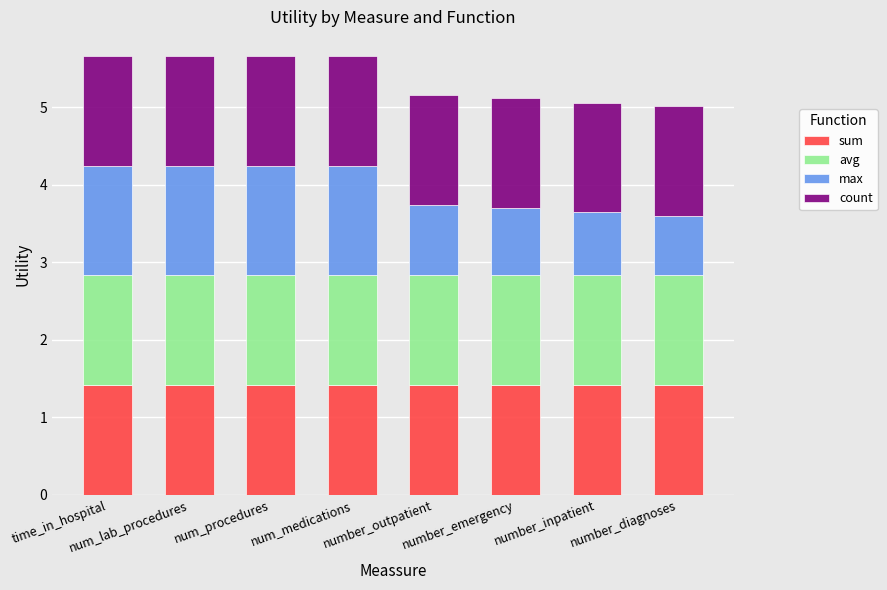

What is the total value across all series at number_inpatient?

5.1